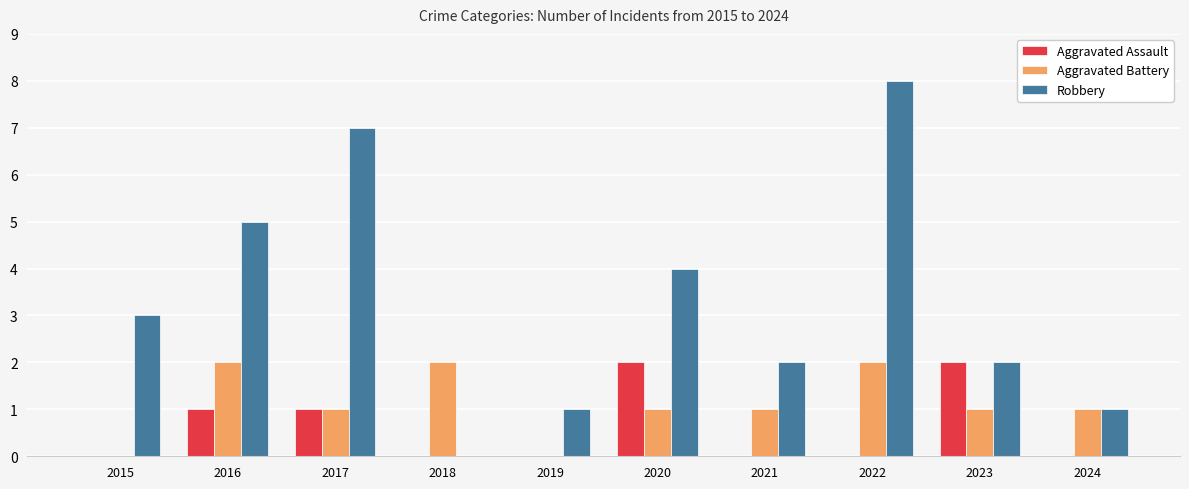

How many groups of bars are there?

10